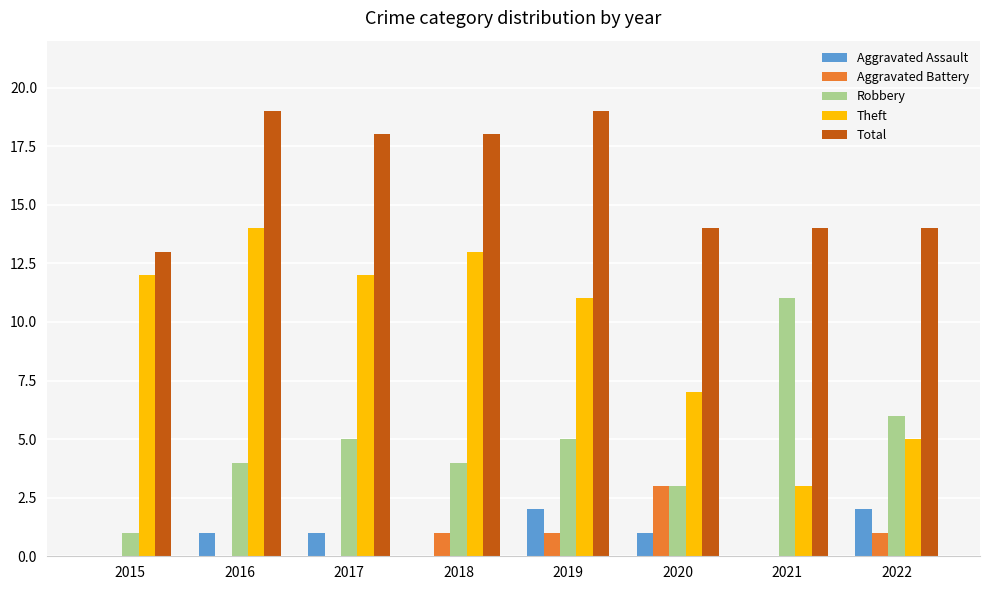

How many Aggravated Battery values are between 0 and 1?

7